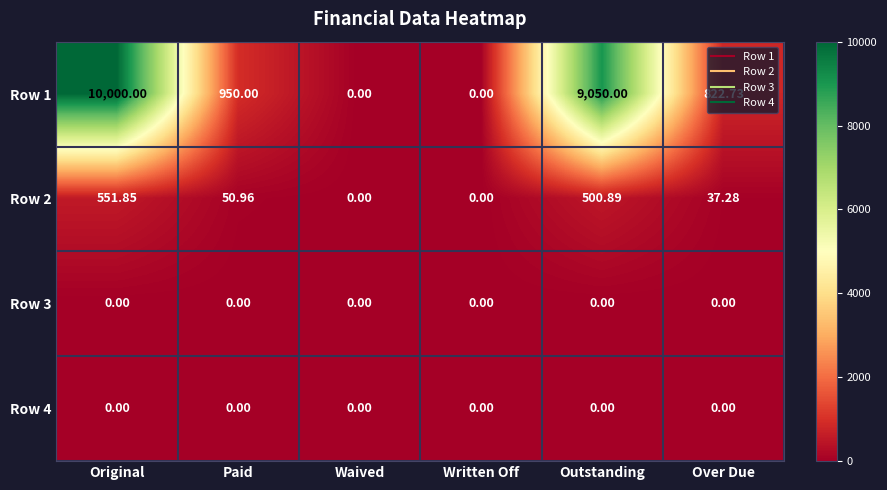

At which label is Row 2 closest to 275?

Paid